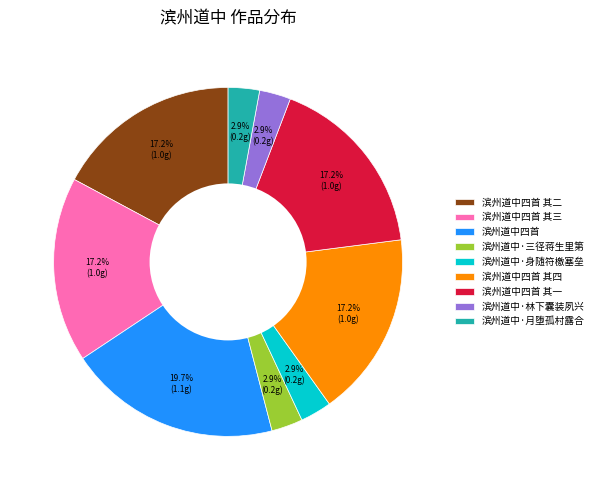

Which has a higher value, 滨州道中·身随符檄塞垒 or 滨州道中四首 其二?

滨州道中四首 其二